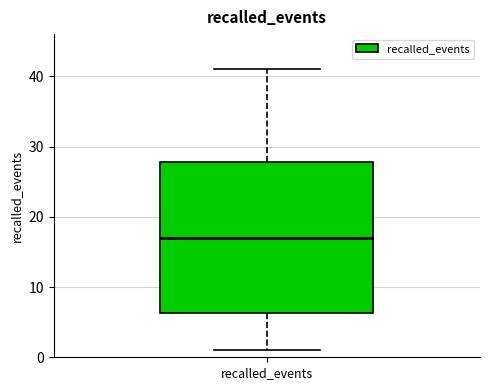

Transcribe this box plot: give where the median line is, the range the box spans, and where the two whiskers end, as read against the y-axis. The values are not printed on the chart, so give them approximately, as read against the axis.

median 17, box 6 to 28, whiskers 1 to 41